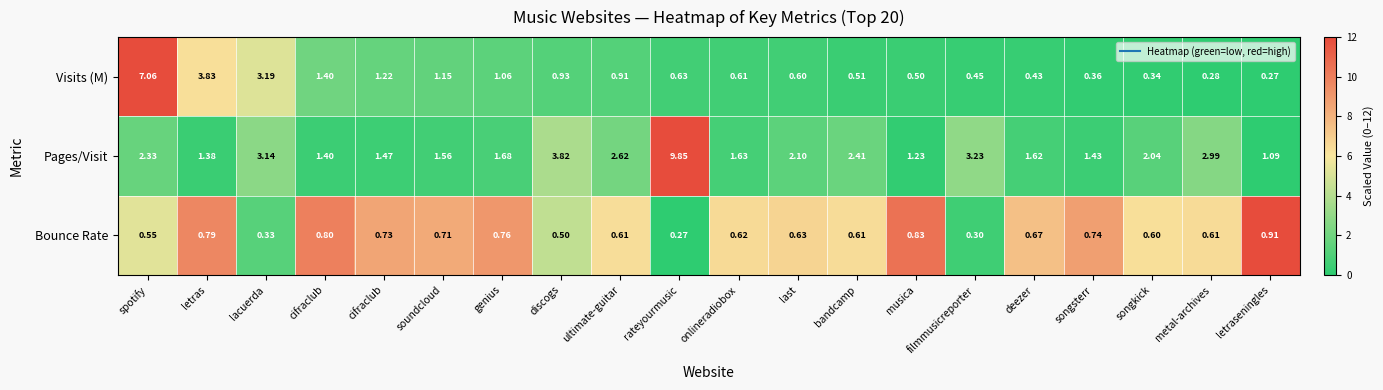

How many values in the Pages/Visit series are below 2?

10